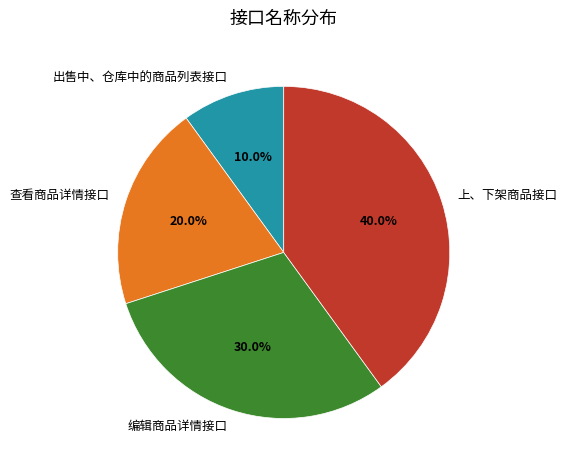

Is it true that 查看商品详情接口 is 15% of the pie?

False